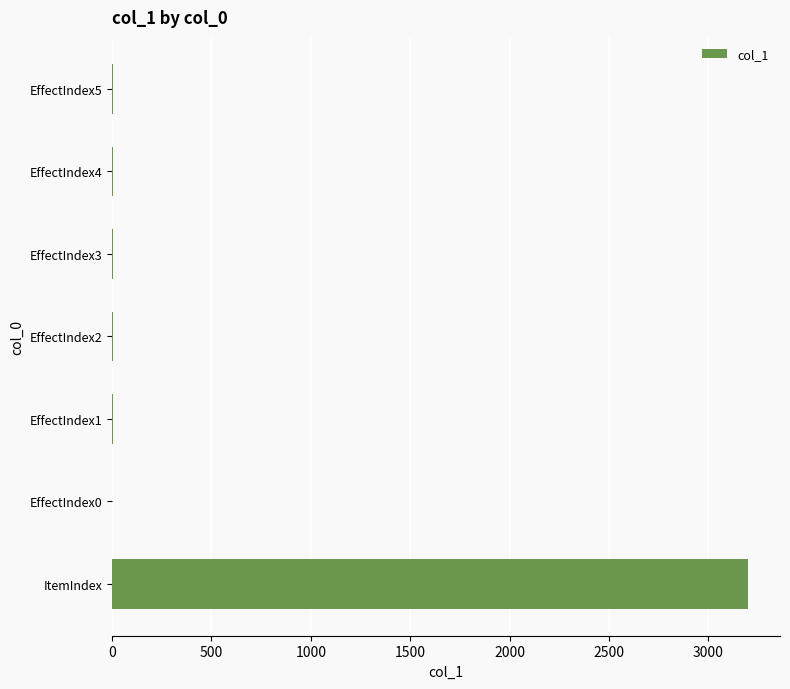

At which category does the chart reach its peak across all series?

ItemIndex